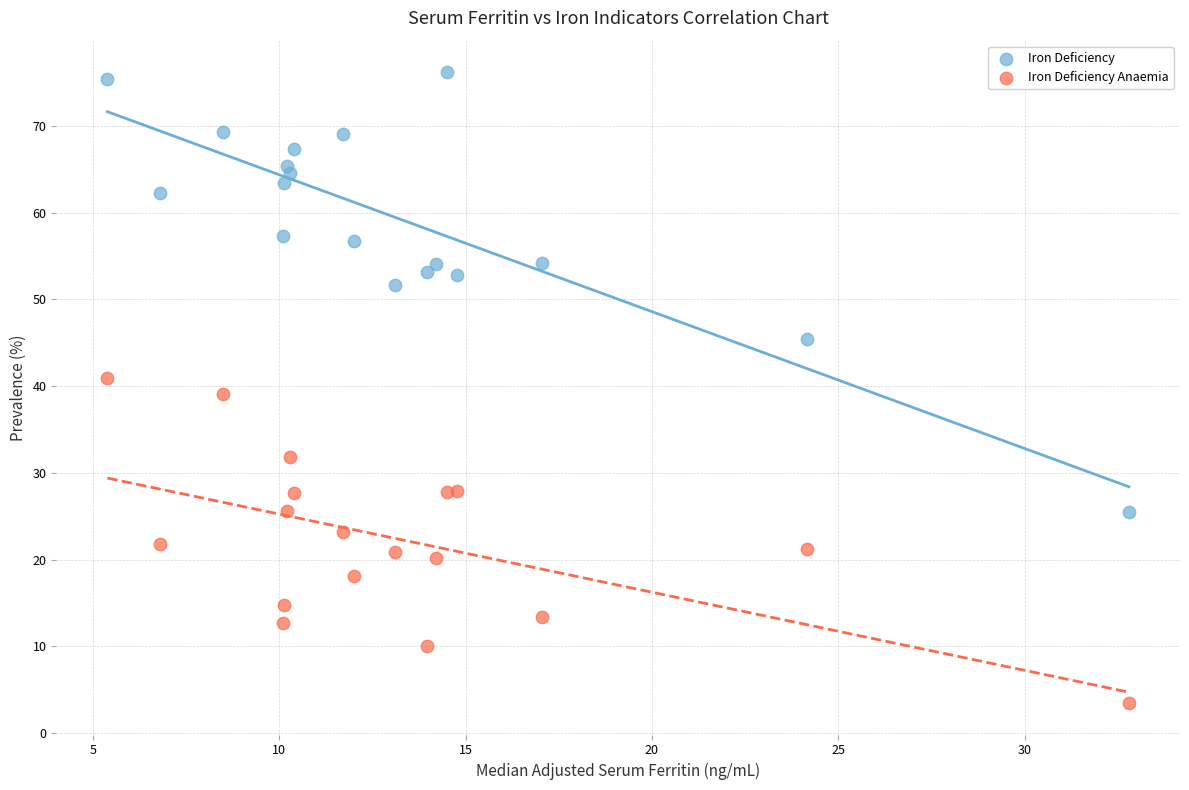

Which series has the widest spread of Y values?

Iron Deficiency